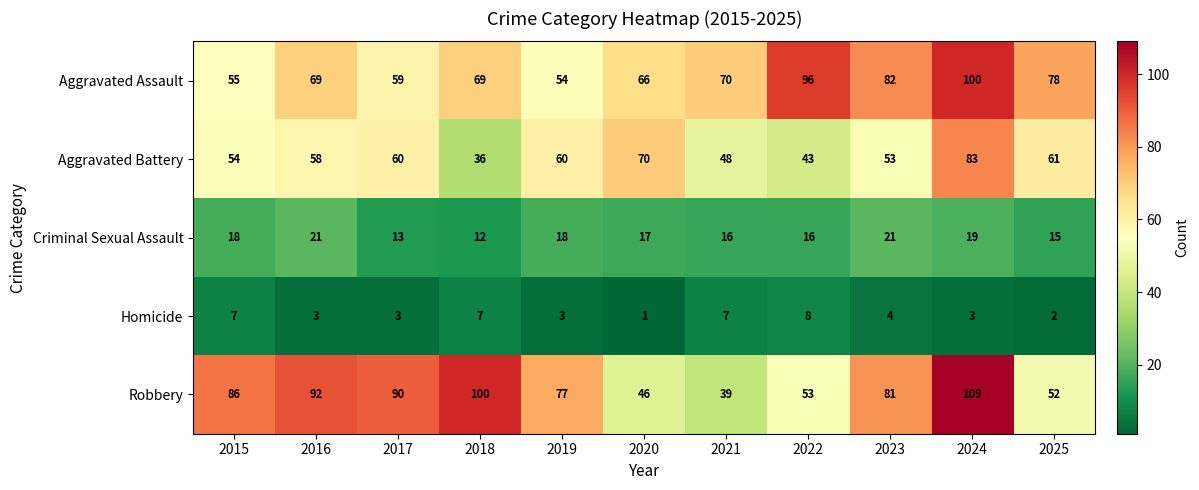

Count the Criminal Sexual Assault values in the range 15 to 19.

7